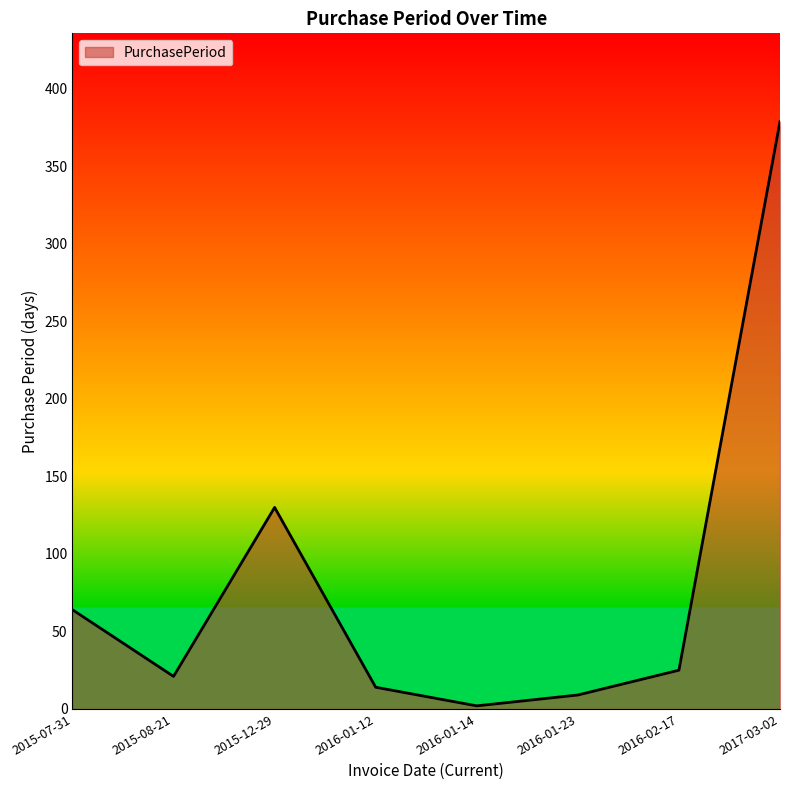

At which category does the data reach its first local peak?

2015-12-29